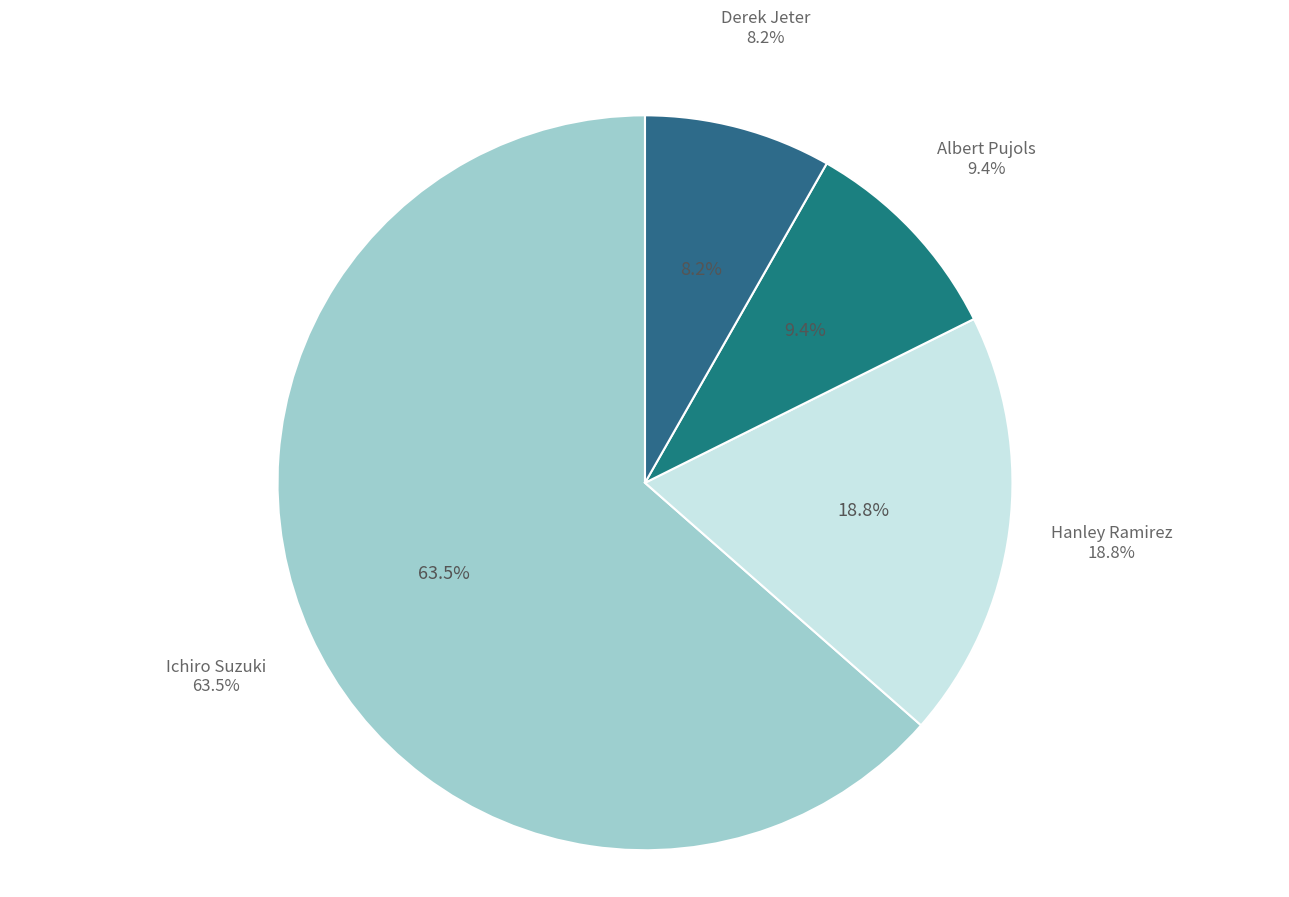

Combined, do Derek Jeter and Hanley Ramirez account for over 50%?

No